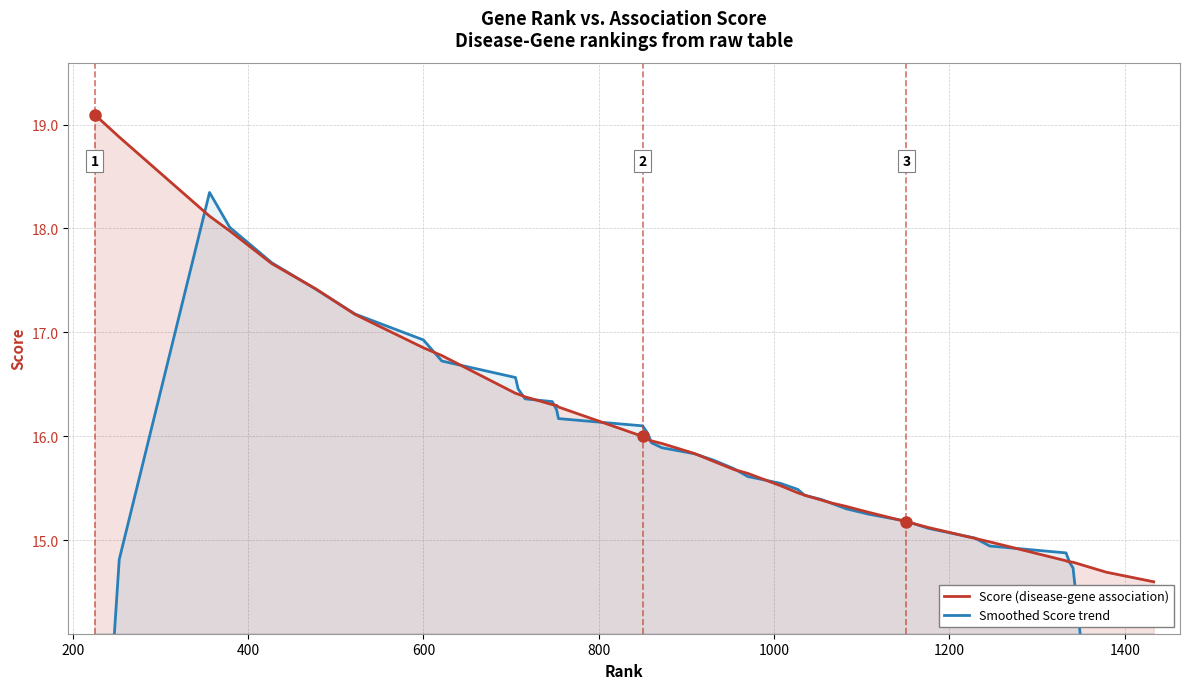

What is the lowest value of the Score (disease-gene association) series?

14.6